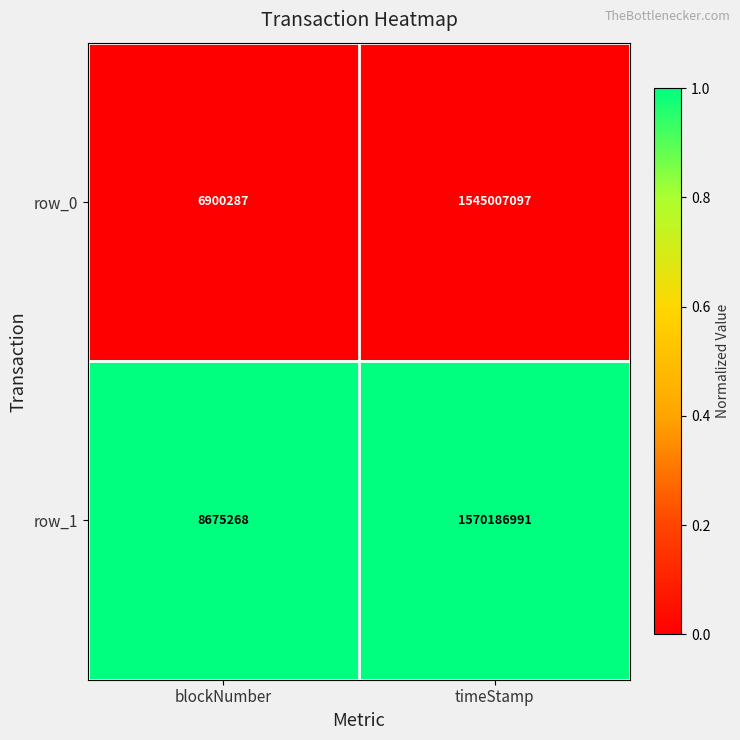

Is the value of row_0 at blockNumber greater than the value of row_1 at timeStamp?

No